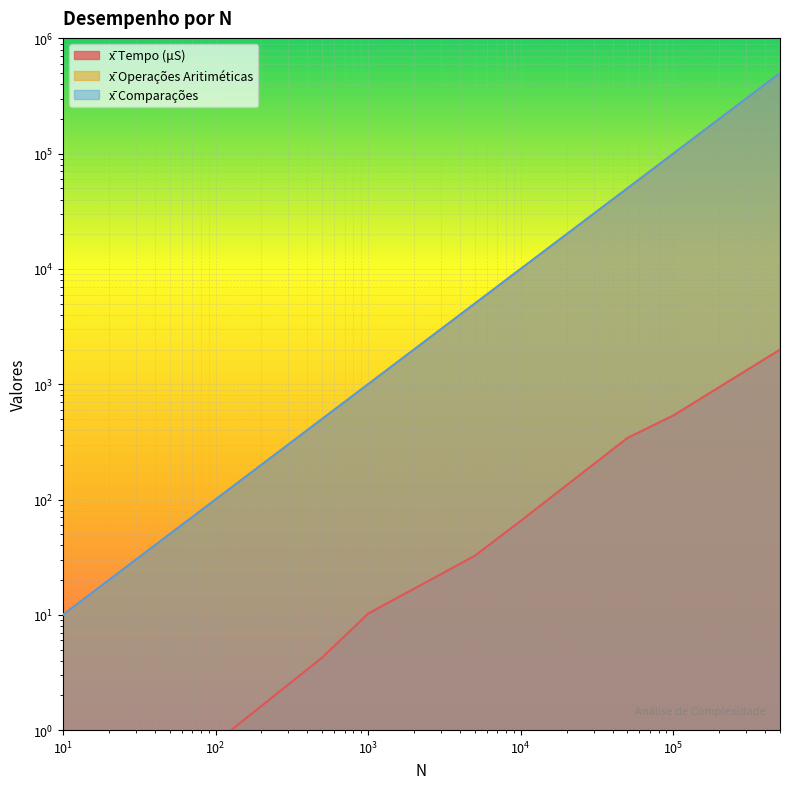

Rank the series by their maximum value, from lowest to highest.

x̄ Tempo (μS), x̄ Operações Aritiméticas, x̄ Comparações